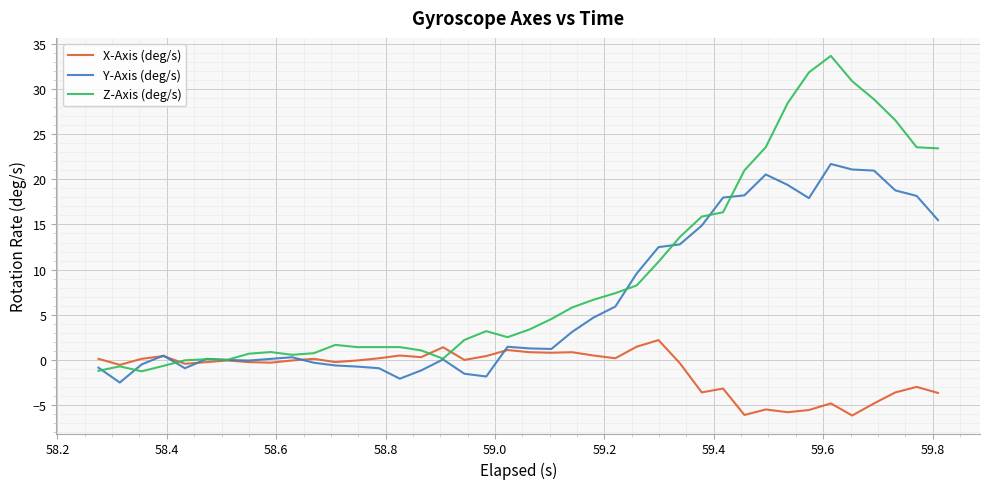

Which series has the largest range (max minus min)?

Z-Axis (deg/s)